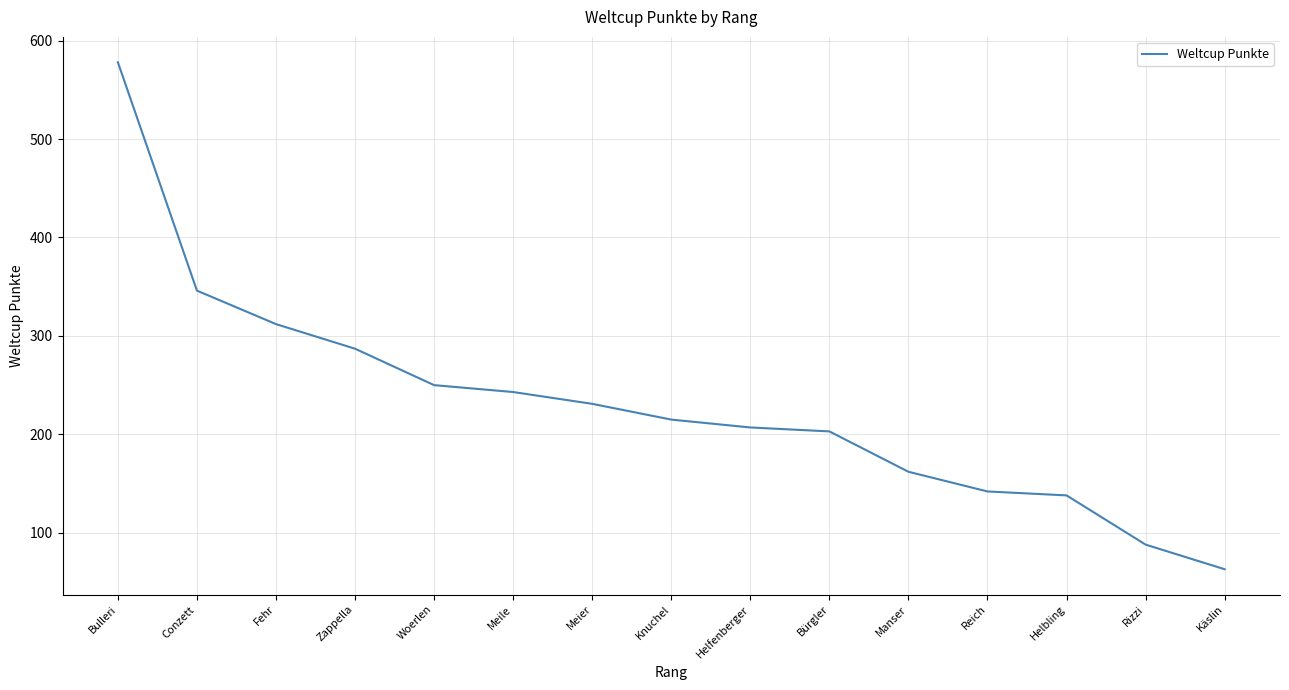

What is the difference between the values at Woerlen and Knuchel?

35